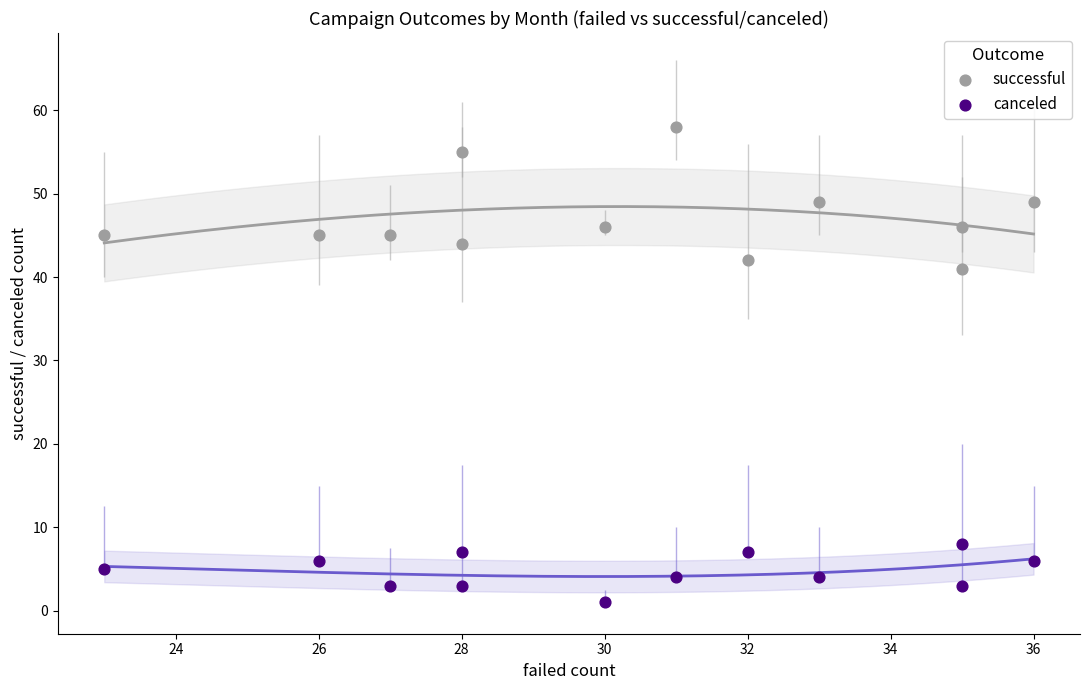

Across all series, what Y value is closest to 29?

41